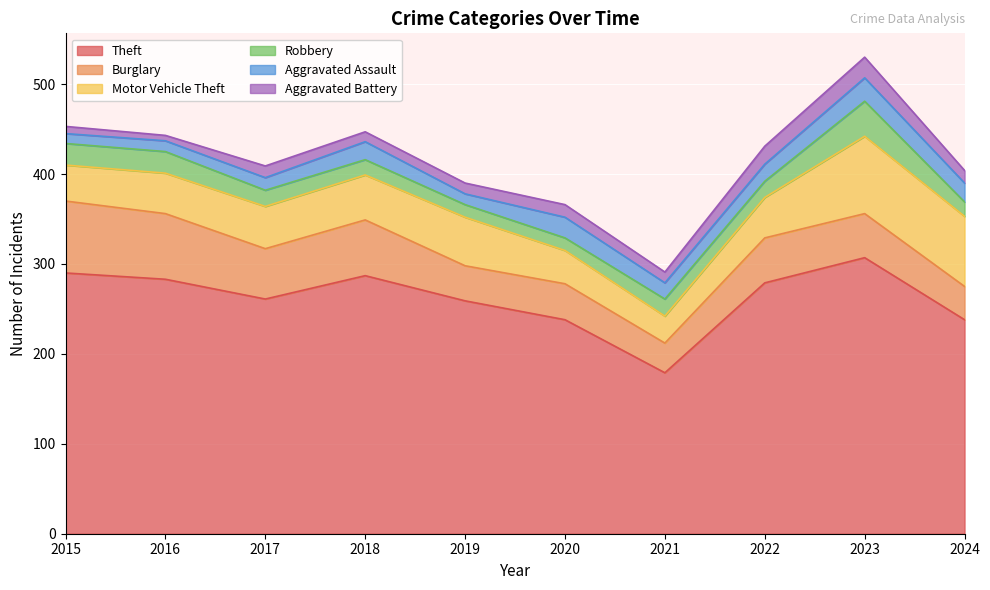

Reading left to right, list all the values displayed in this chart.

Theft: 2015=290	2016=283	2017=261	2018=287	2019=259	2020=238	2021=179	2022=279	2023=307	2024=238
Burglary: 2015=80	2016=73	2017=56	2018=62	2019=39	2020=40	2021=33	2022=50	2023=49	2024=37
Motor Vehicle Theft: 2015=40	2016=45	2017=47	2018=50	2019=54	2020=37	2021=30	2022=45	2023=86	2024=78
Robbery: 2015=24	2016=24	2017=18	2018=17	2019=14	2020=14	2021=19	2022=18	2023=39	2024=16
Aggravated Assault: 2015=11	2016=12	2017=14	2018=20	2019=12	2020=23	2021=18	2022=19	2023=26	2024=21
Aggravated Battery: 2015=8	2016=6	2017=13	2018=11	2019=12	2020=14	2021=12	2022=20	2023=23	2024=14